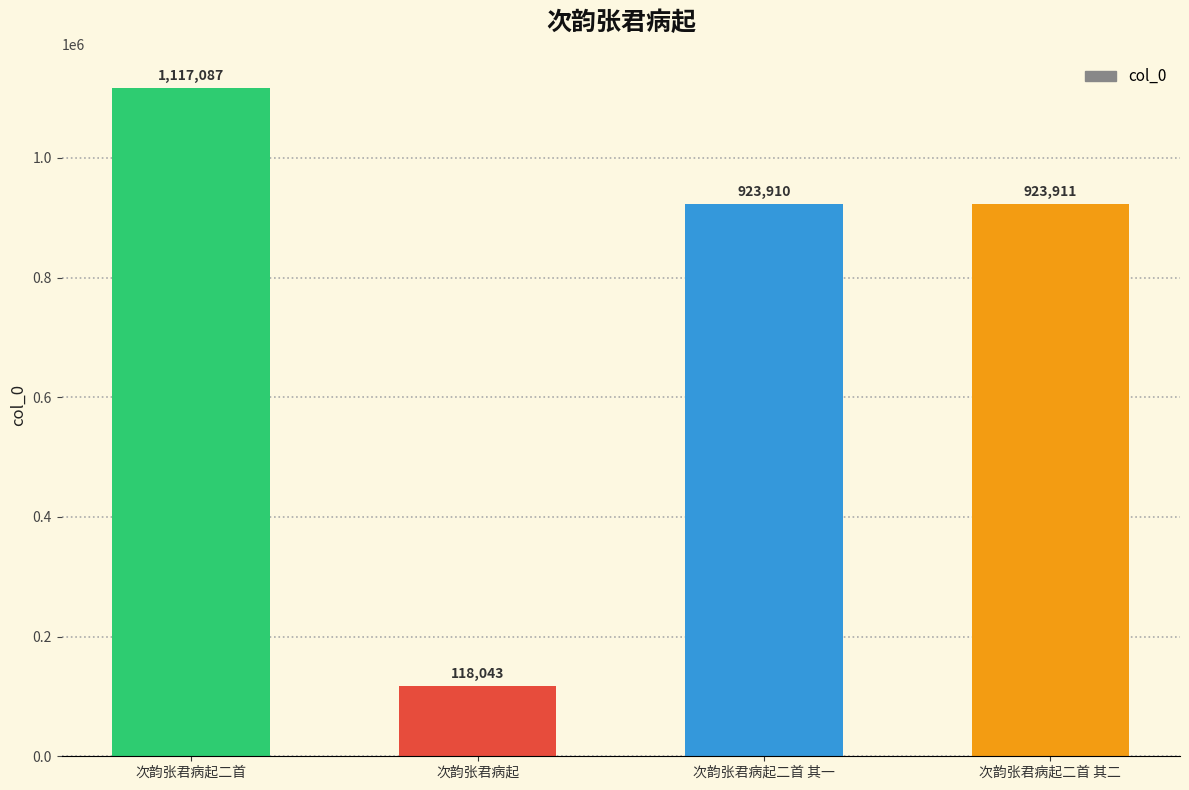

The chart shows a value of 432398 at 次韵张君病起二首. True or false?

False